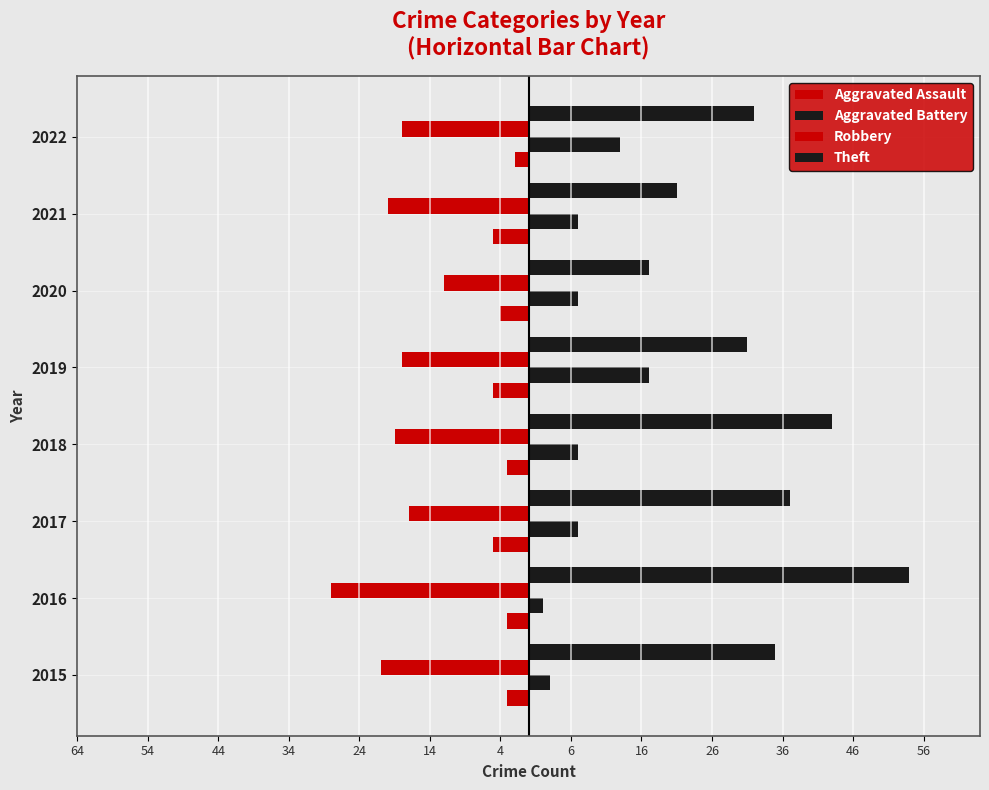

What is the value of the Aggravated Assault bar at the 5th from the left?

-5